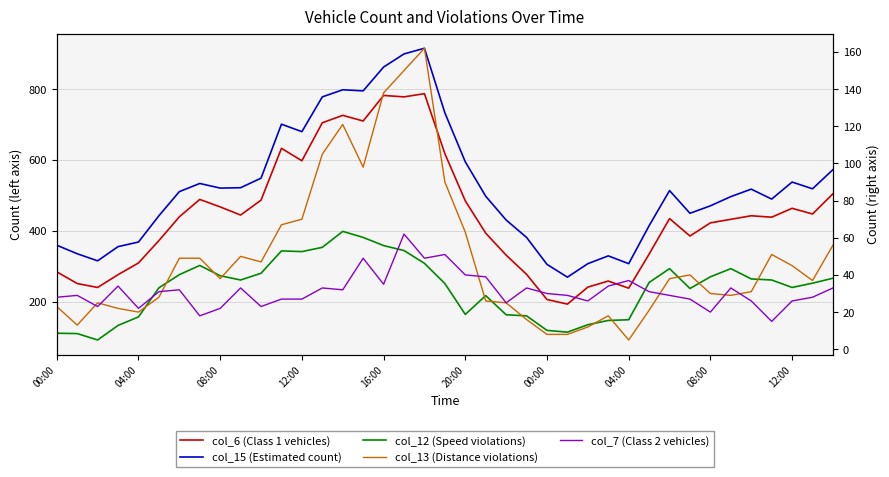

Where is col_12 (Speed violations) nearest to the value 246?

12:00